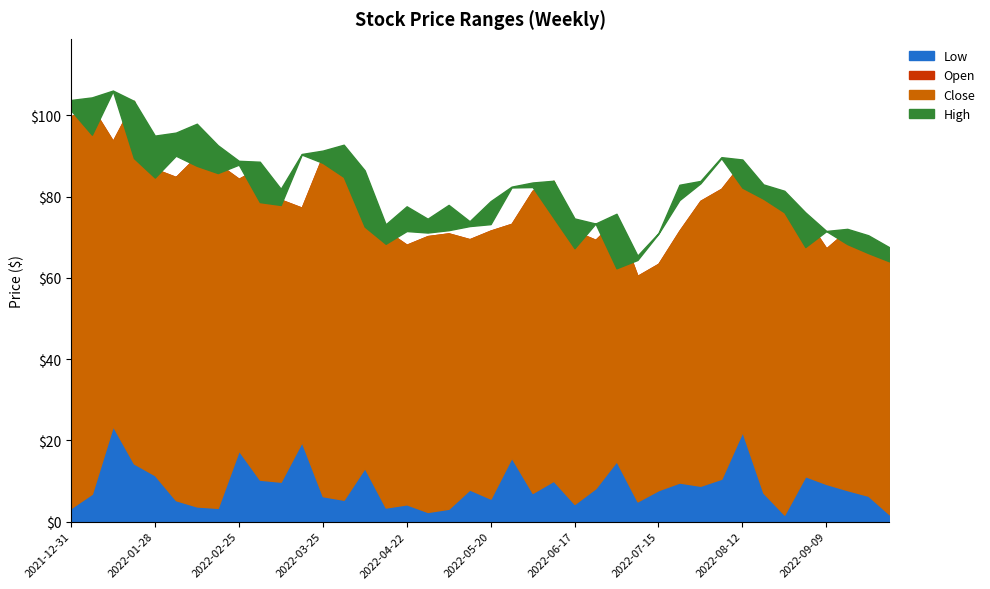

What is the difference between the maximum and minimum values in the Open series?

43.1